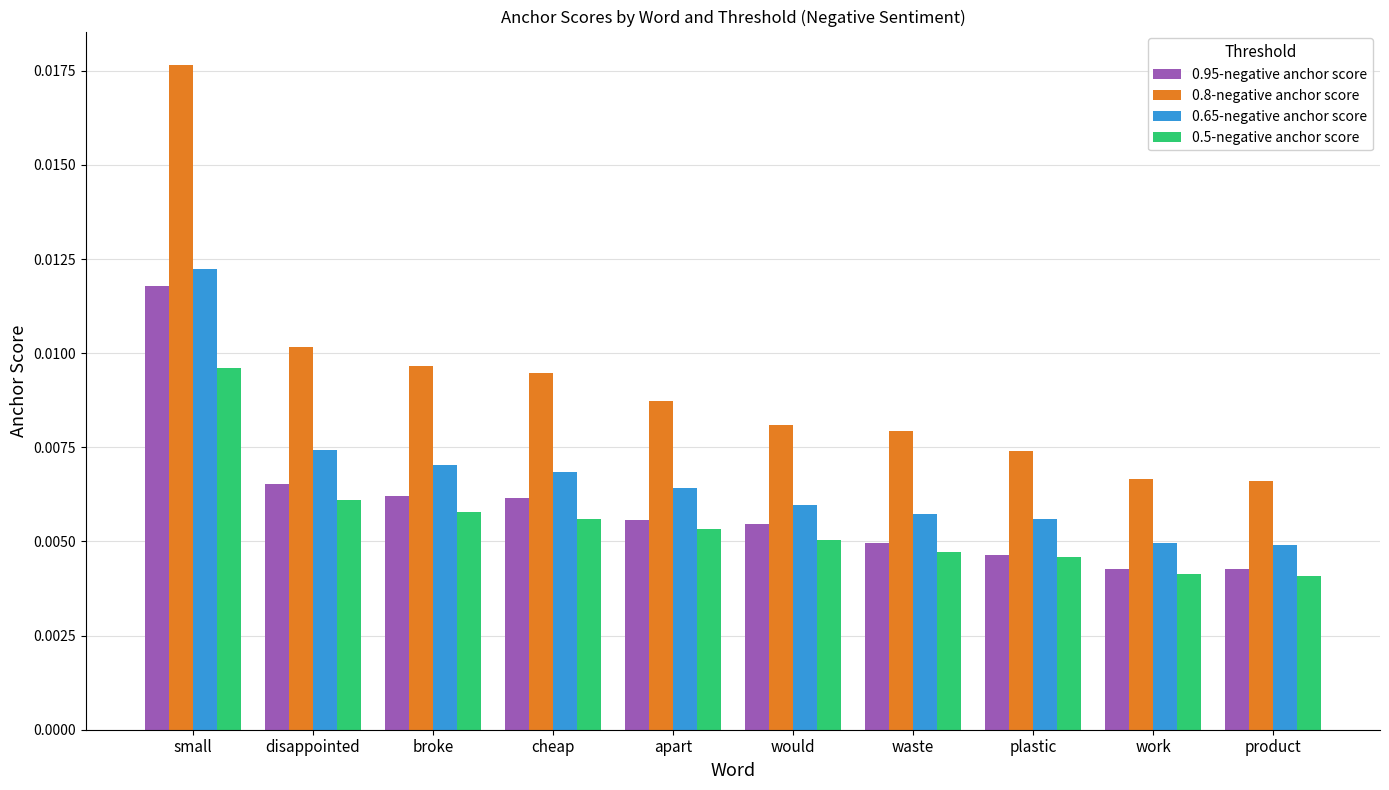

How many bars are there in total?

40